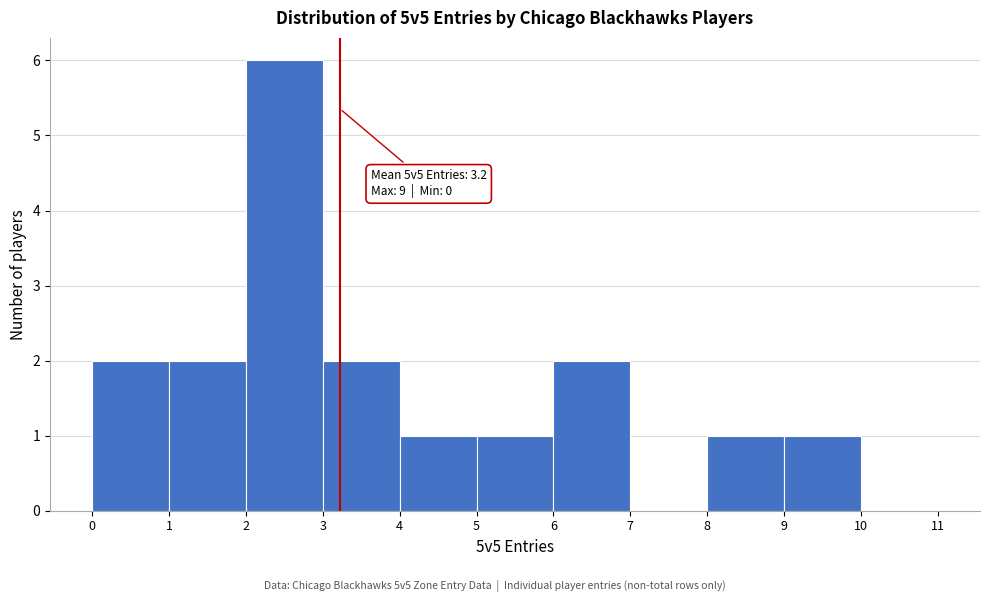

Over which range of the x-axis is the bar tallest?

2 to 3